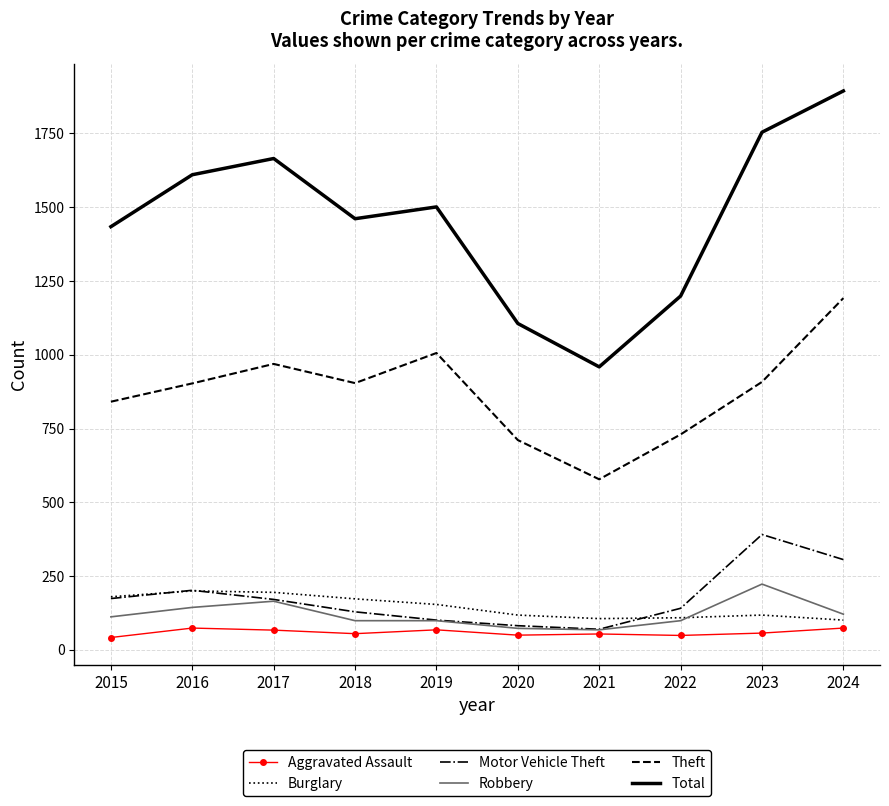

True or false: Theft and Aggravated Assault intersect in this chart.

False